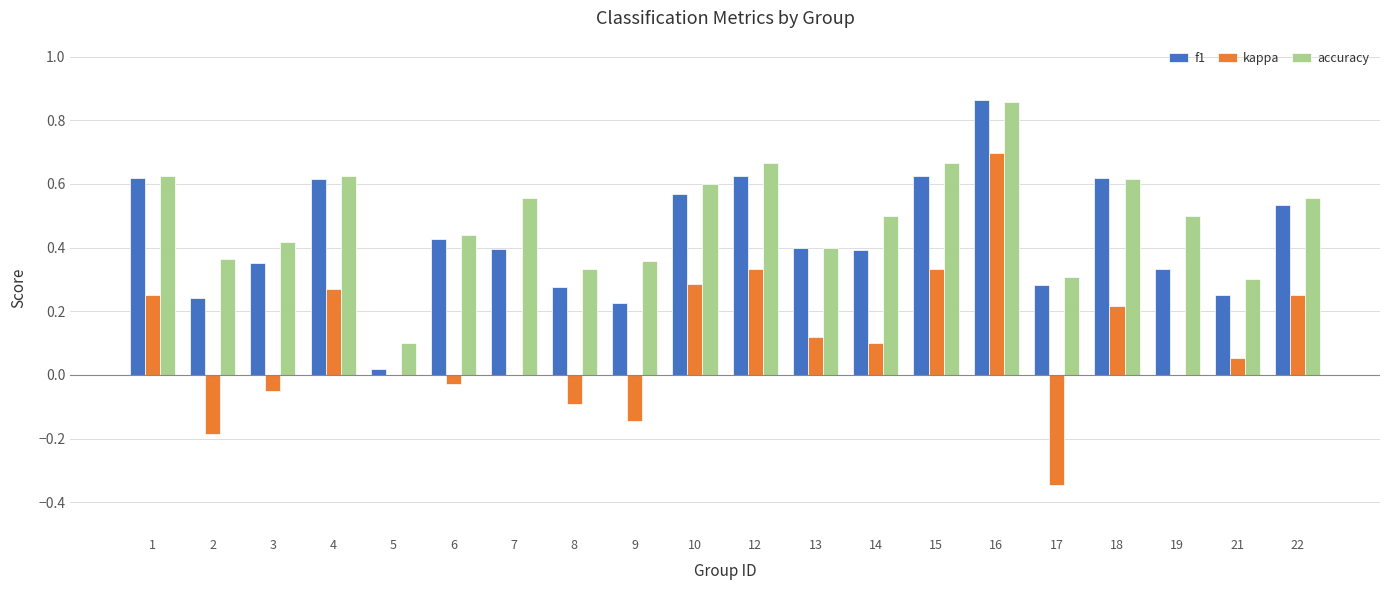

Count the number of categories in the chart.

20